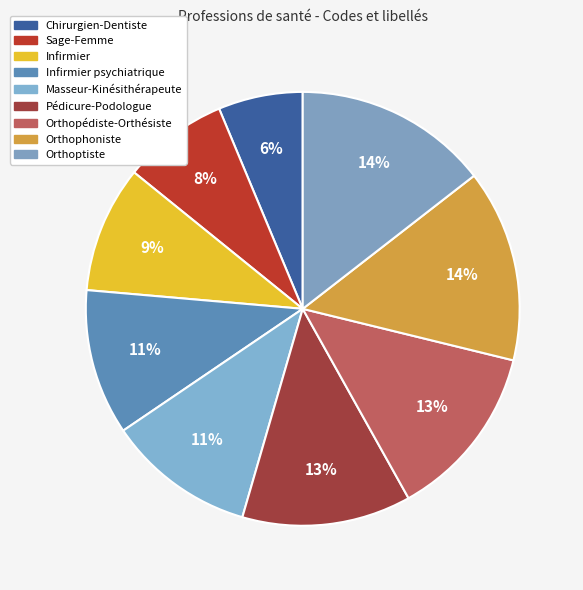

How many segments does this pie chart have?

9